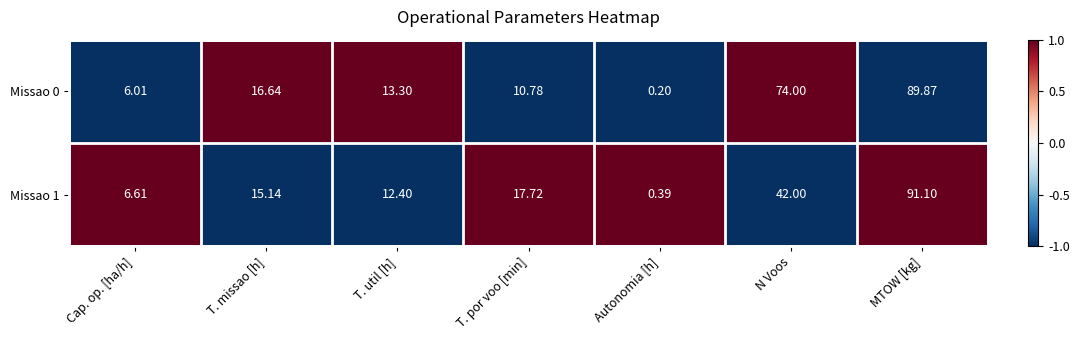

Count the number of categories in the chart.

7